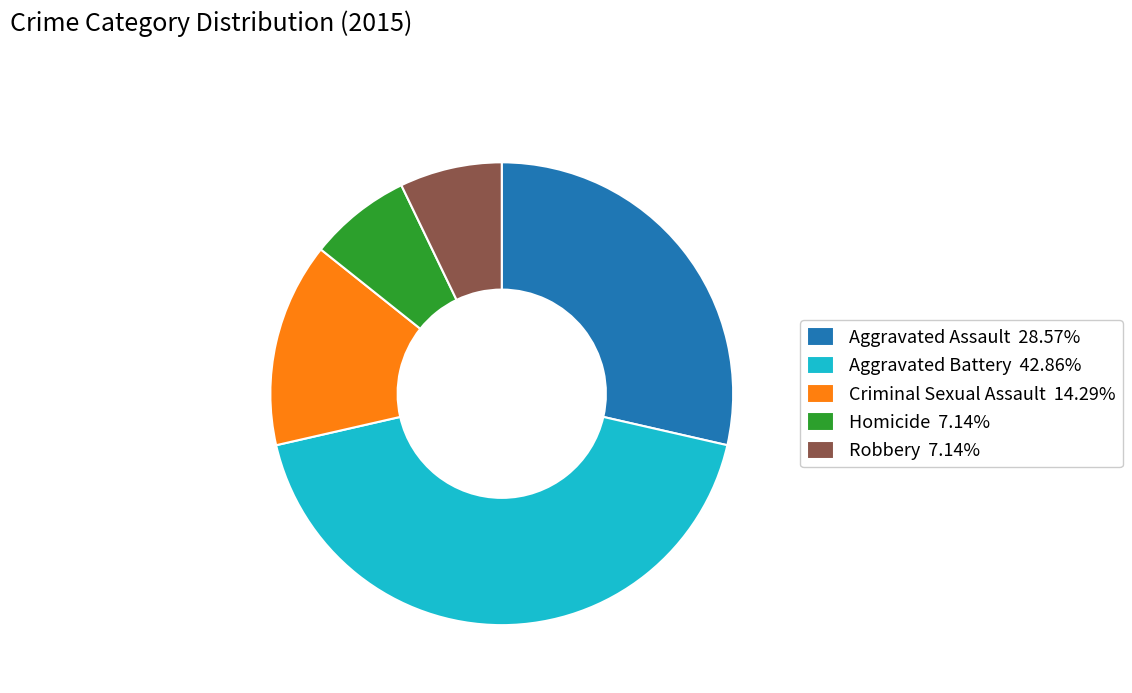

Combined, do Robbery 7.14% and Criminal Sexual Assault 14.29% account for over 50%?

No